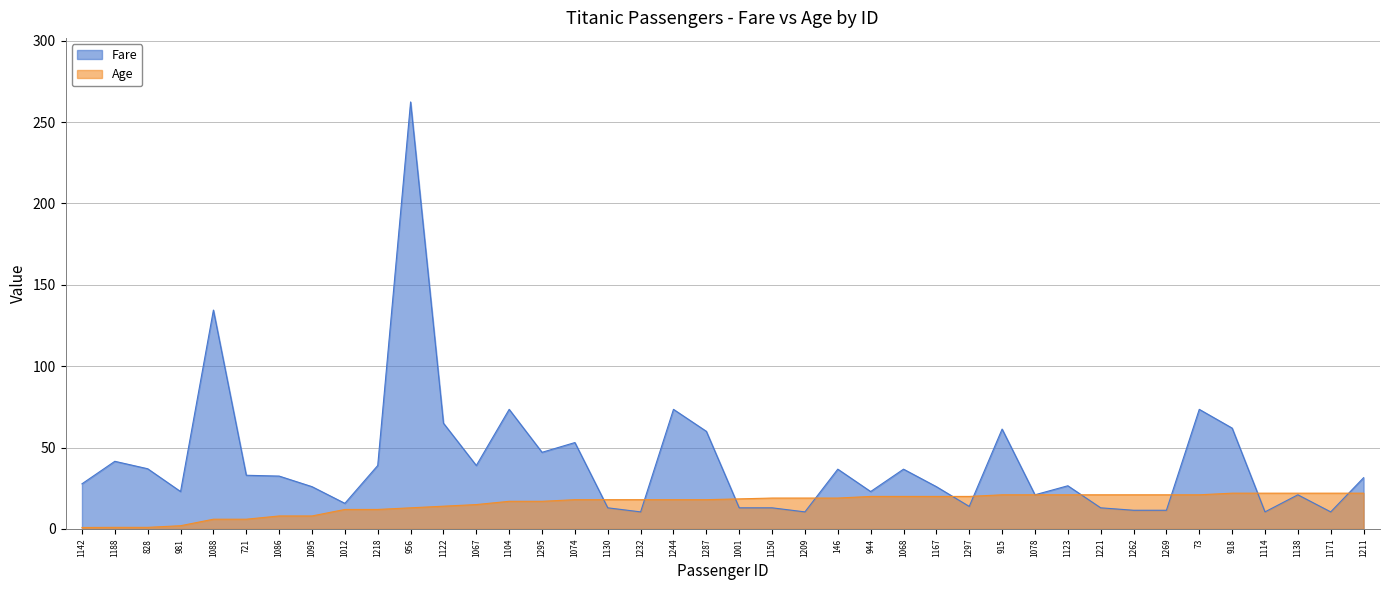

What is the maximum value shown in the chart?

262.4